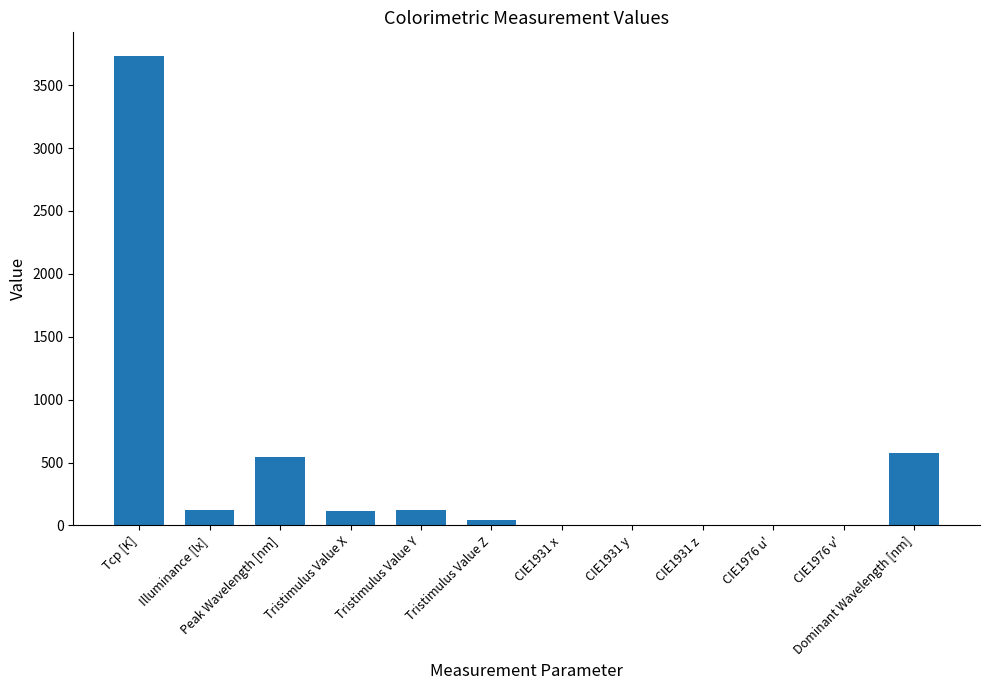

What is the maximum value shown in the chart?

3733.0